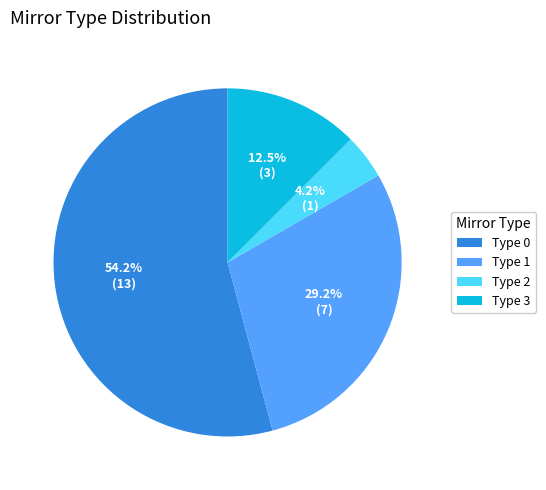

Combined, do Type 3 and Type 1 account for over 50%?

No